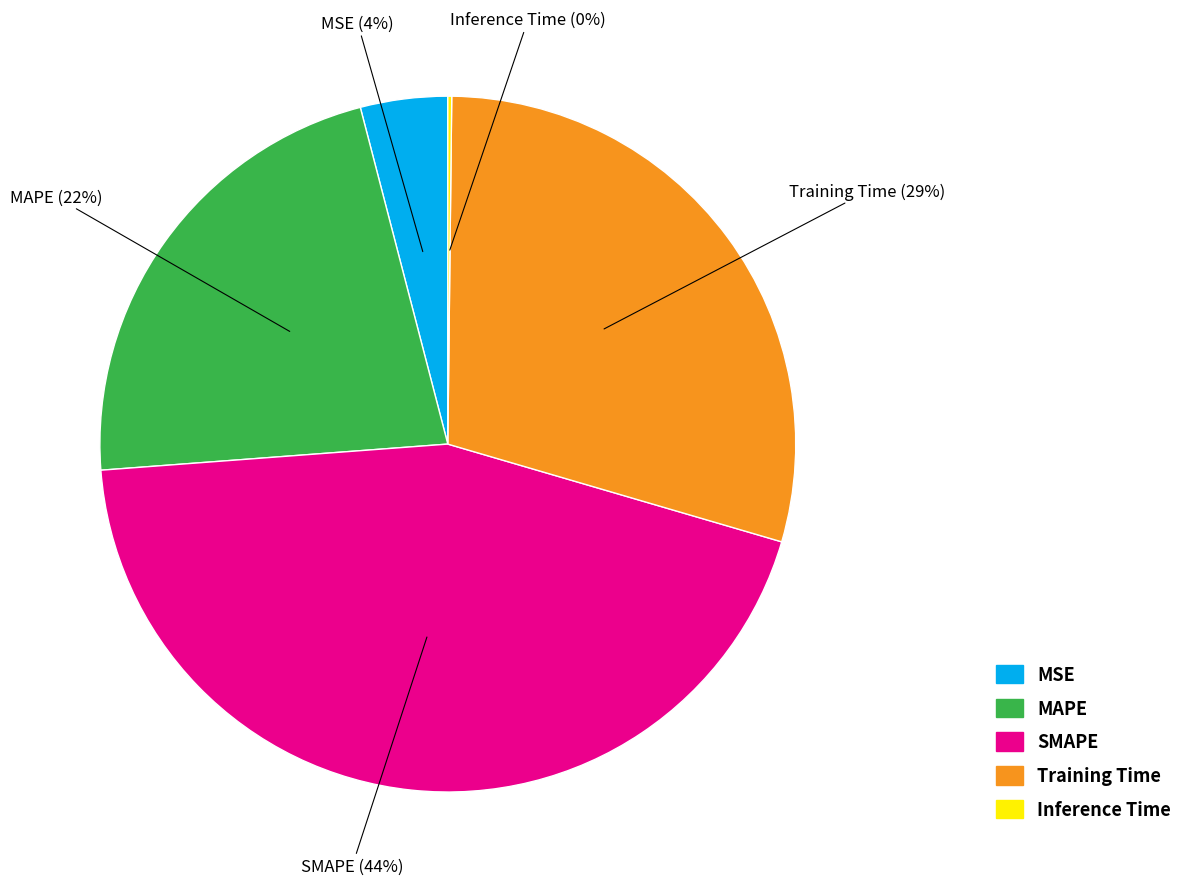

Which slice is the largest?

SMAPE